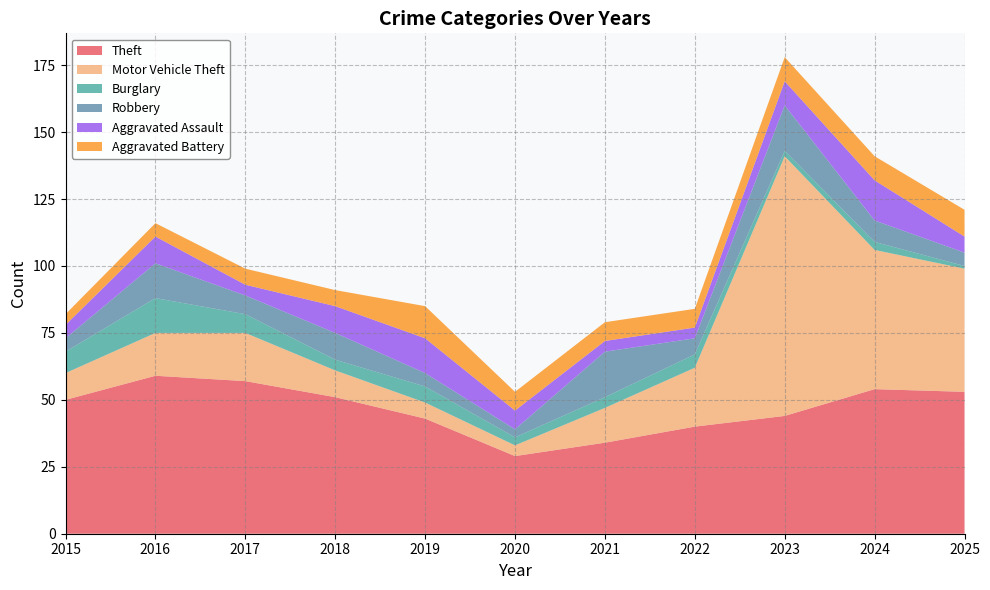

Reading left to right, what are all the values shown in this chart?

Theft: 2015=50	2016=59	2017=57	2018=51	2019=43	2020=29	2021=34	2022=40	2023=44	2024=54	2025=53
Motor Vehicle Theft: 2015=10	2016=16	2017=18	2018=10	2019=6	2020=4	2021=13	2022=22	2023=97	2024=52	2025=46
Burglary: 2015=8	2016=13	2017=7	2018=4	2019=6	2020=3	2021=4	2022=5	2023=2	2024=3	2025=1
Robbery: 2015=5	2016=13	2017=7	2018=10	2019=5	2020=3	2021=17	2022=6	2023=17	2024=8	2025=5
Aggravated Assault: 2015=5	2016=10	2017=4	2018=10	2019=13	2020=7	2021=4	2022=4	2023=9	2024=15	2025=6
Aggravated Battery: 2015=4	2016=5	2017=6	2018=6	2019=12	2020=7	2021=7	2022=7	2023=9	2024=9	2025=10